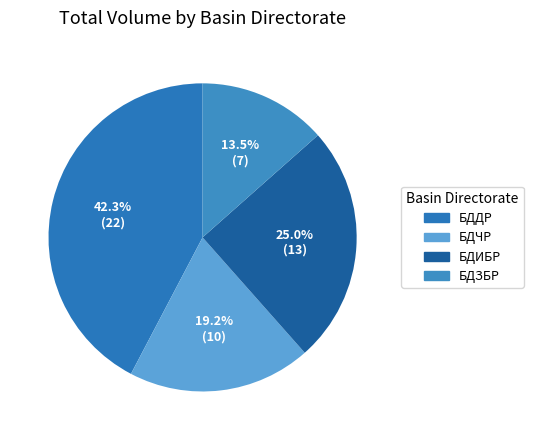

Does БДЧР account for over 50% of the chart?

No